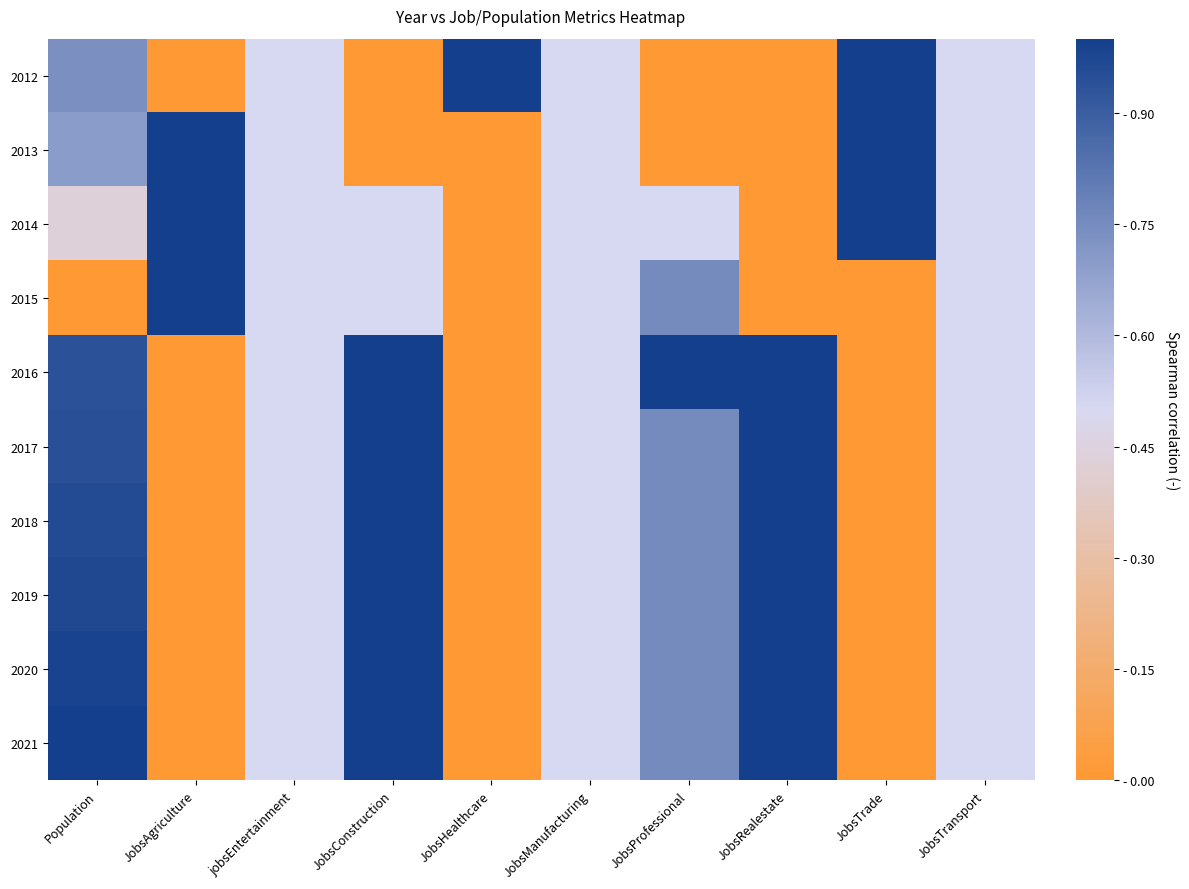

What is the total value across all series at jobsEntertainment?

5.0